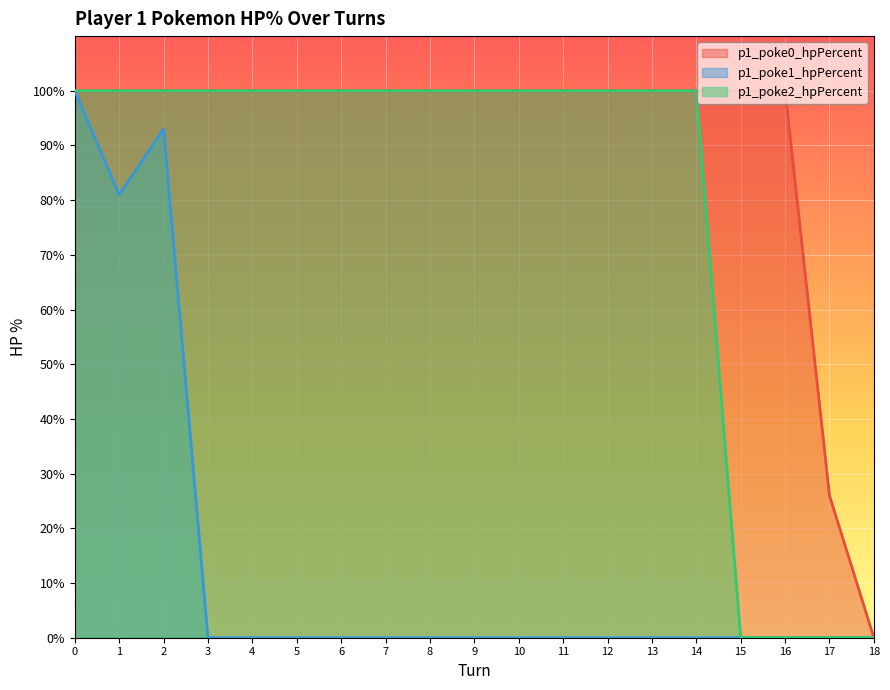

At how many categories does at least one series exceed 13?

18